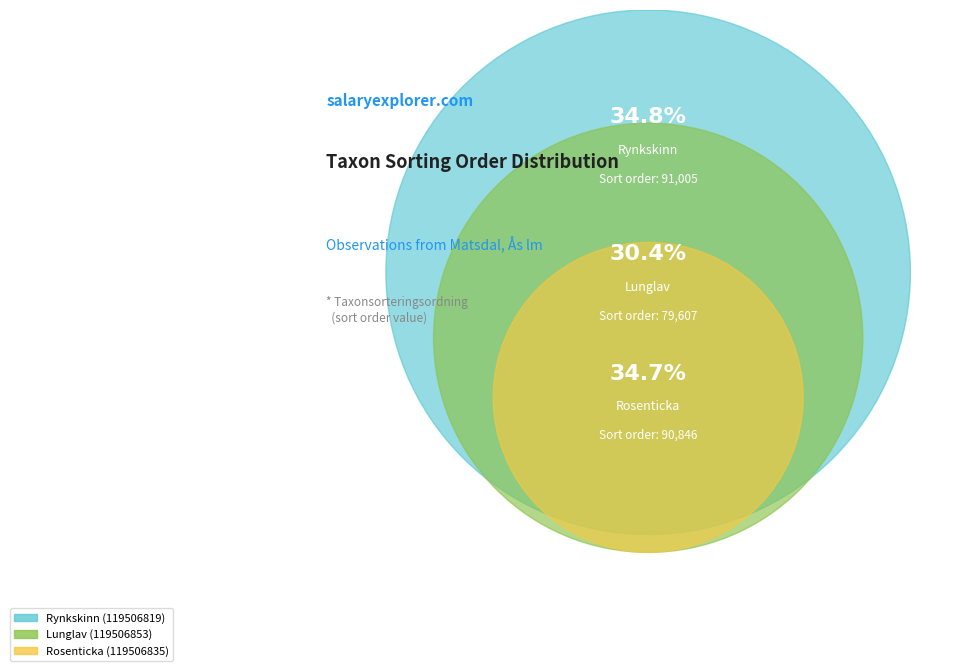

Rank the categories by value from lowest to highest.

Lunglav (119506853), Rosenticka (119506835), Rynkskinn (119506819)